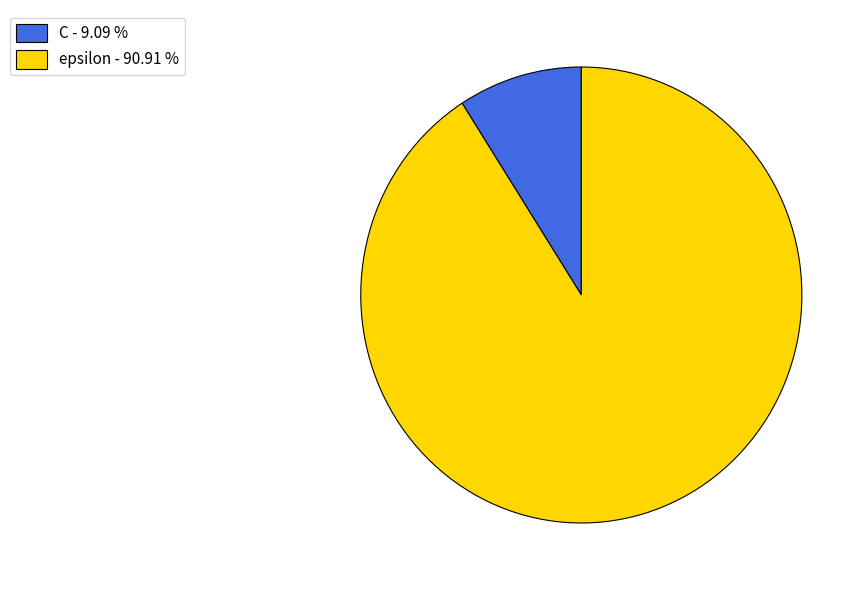

Is it true that C is 9% of the pie?

True